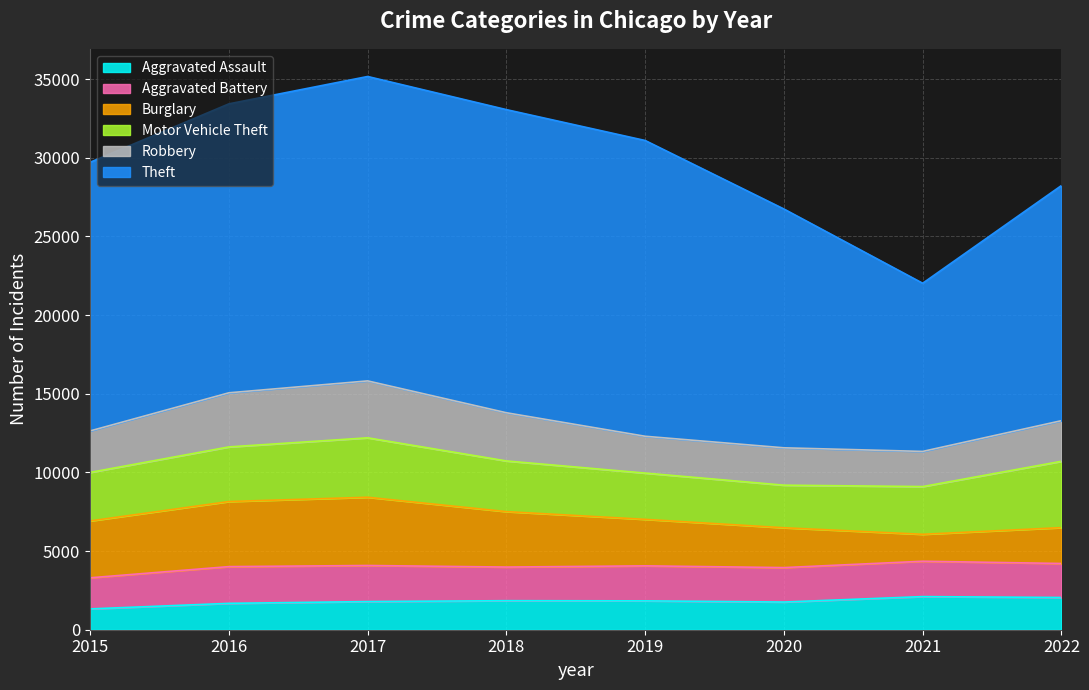

Between 2017 and 2018, which is larger?

2018